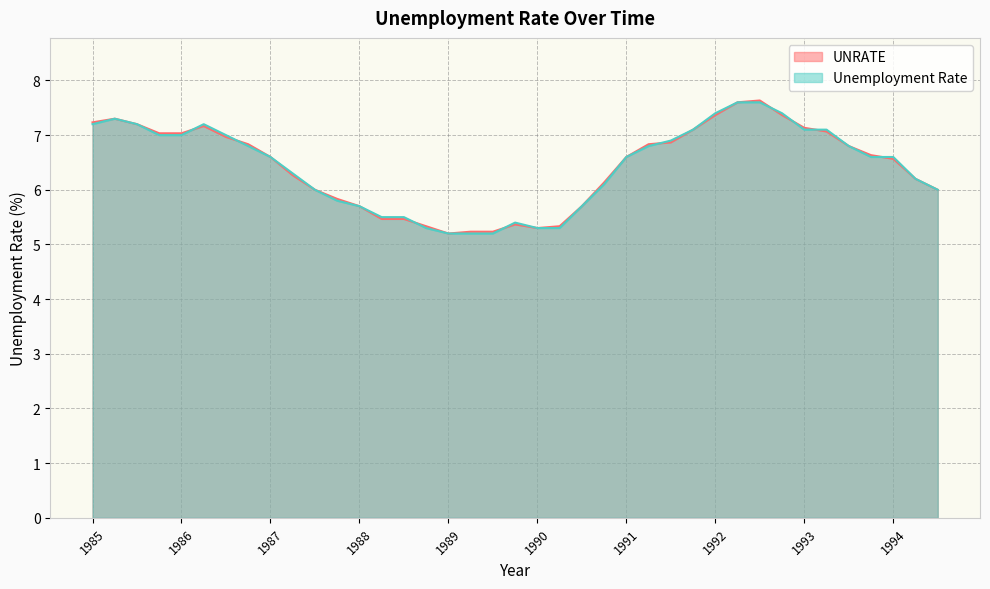

Which series changed the most between 1993.25 and 1994.5?

Unemployment Rate